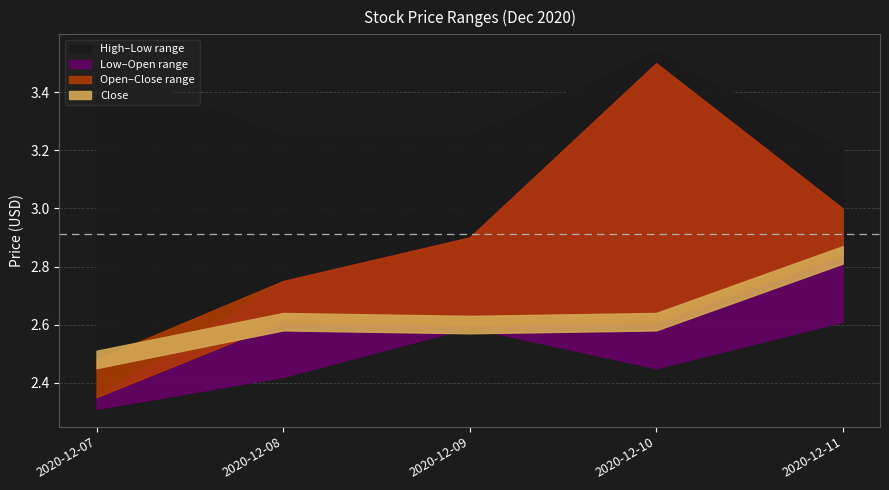

What is the difference between the second highest and second lowest values in the Low series?

0.2